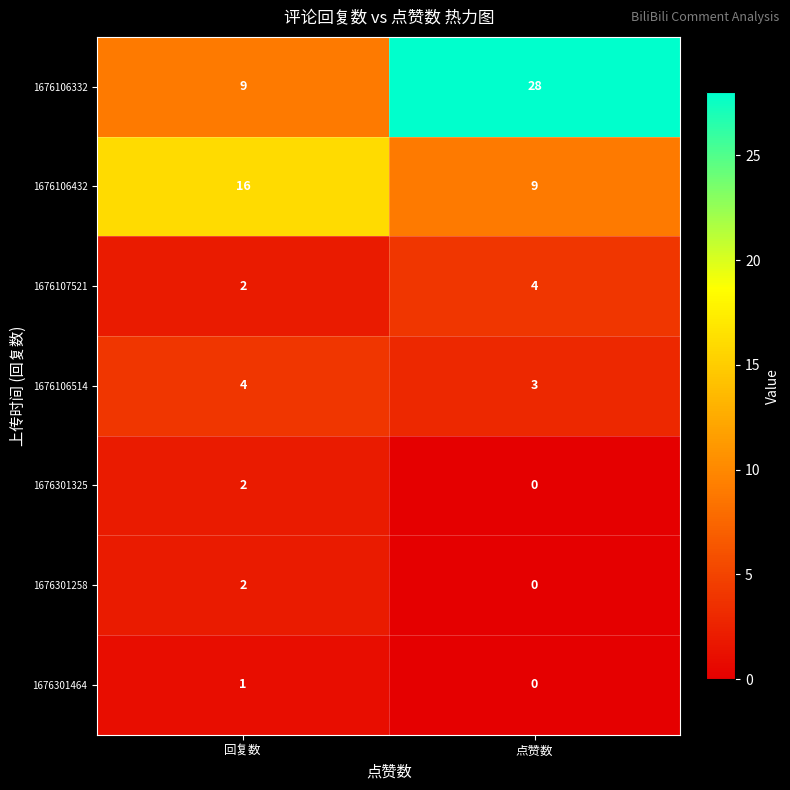

What is the average value of the 1676107521 series?

3